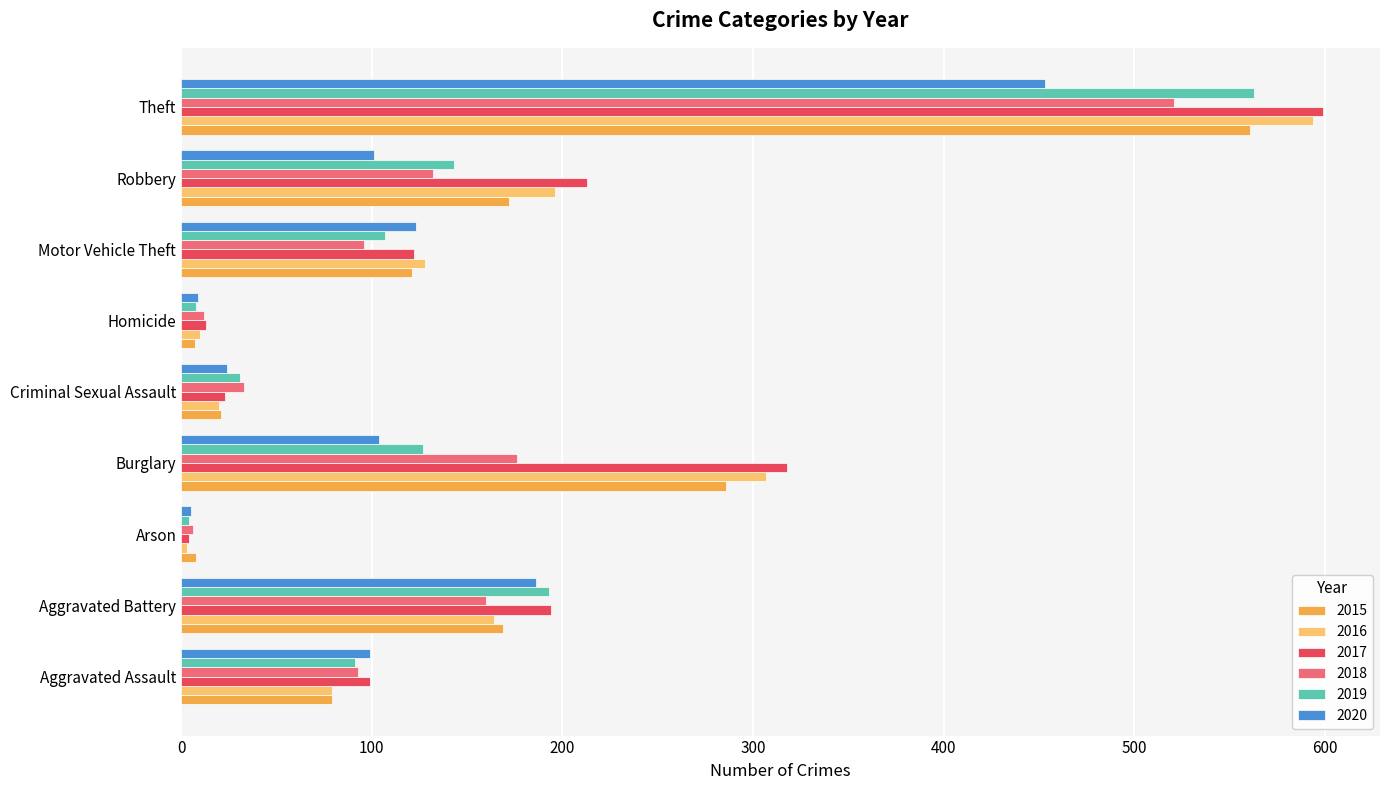

Read the 2017 value at Robbery, to the nearest 100.

200